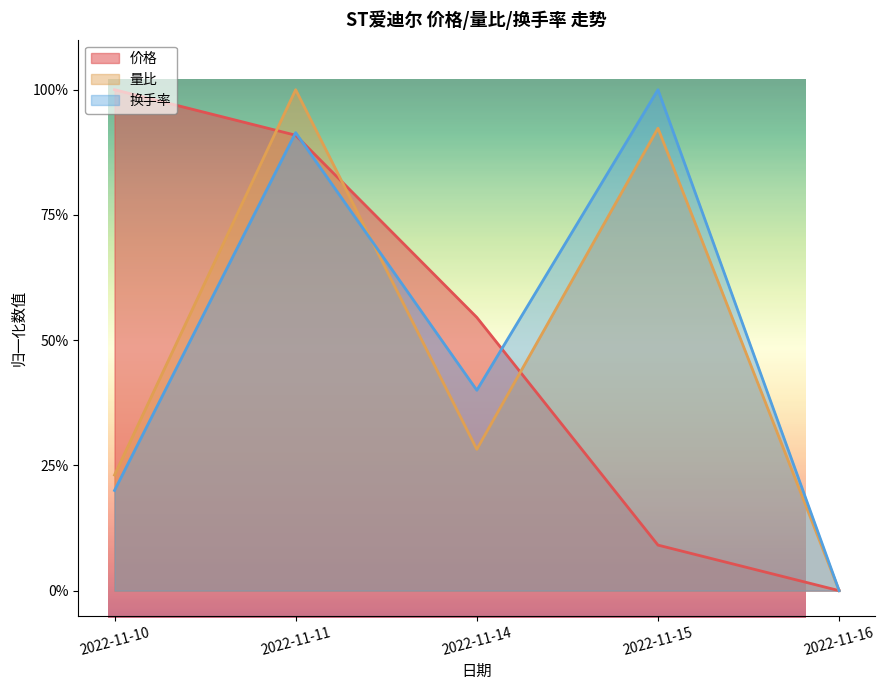

The value of 价格 at 2022-11-14 is 0.3. True or false?

False